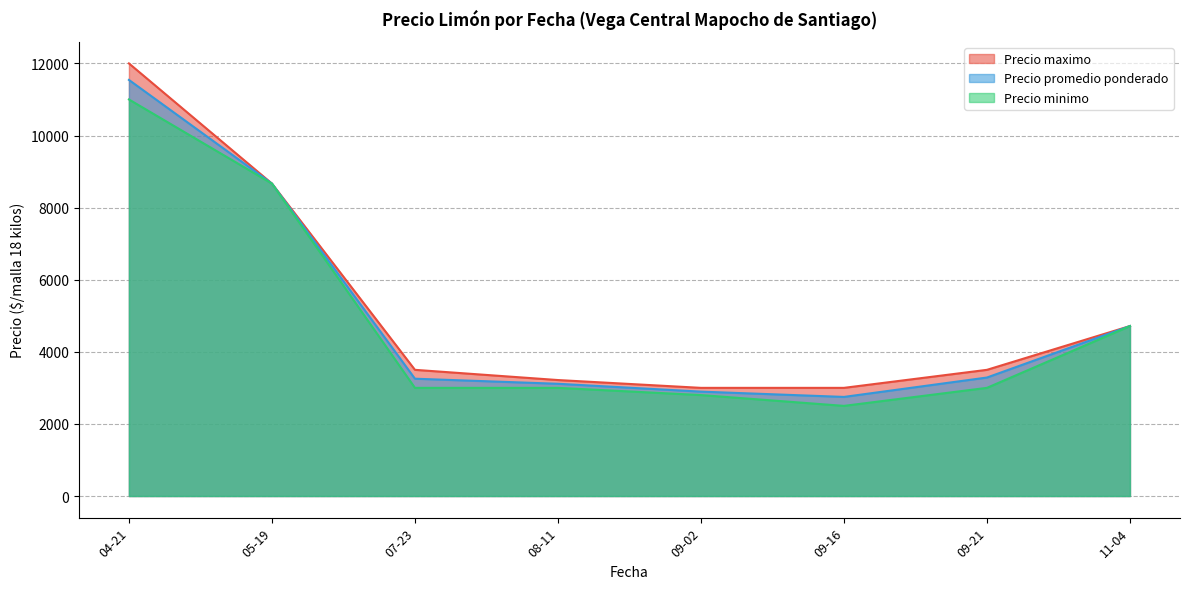

Which has a higher value, 2021-09-02 or 2021-07-23?

2021-07-23